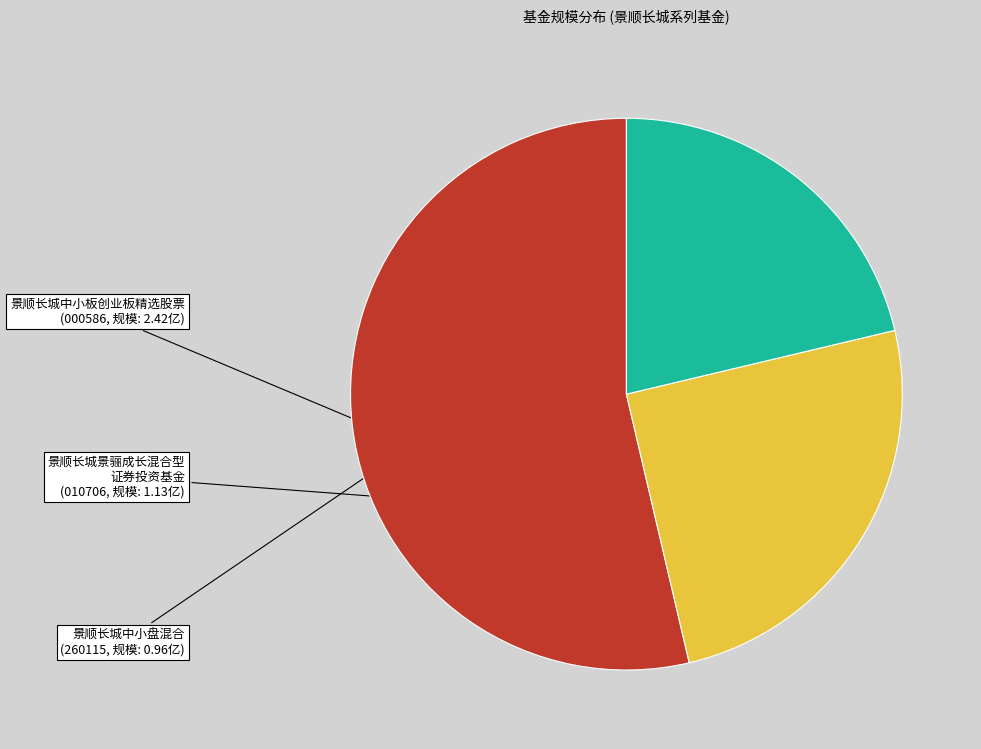

How many segments does this pie chart have?

3